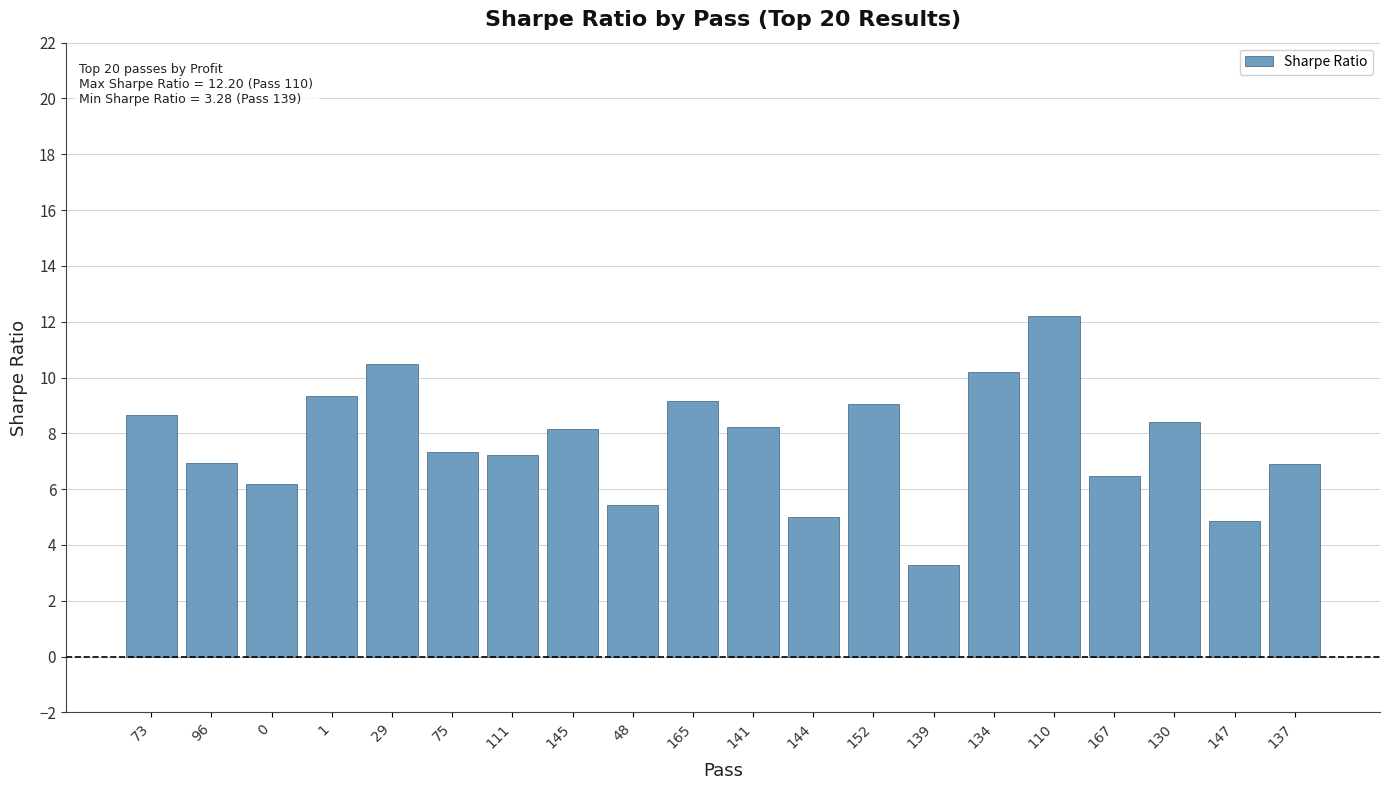

What is the change in value from 165 to 152?

-0.1